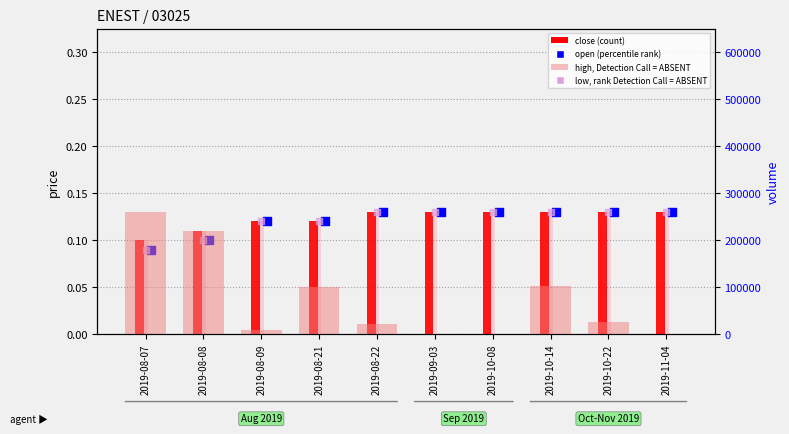

What is the total value across all series at 2019-10-14?

103500.5